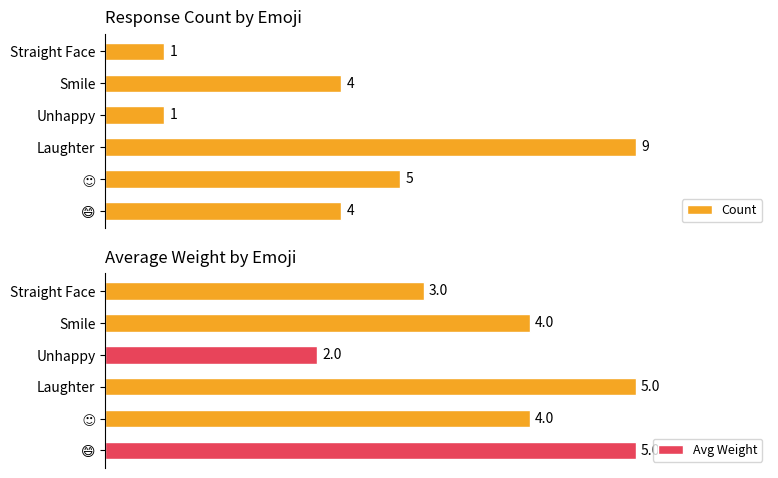

Which category has the lowest value in the Avg Weight series?

Unhappy